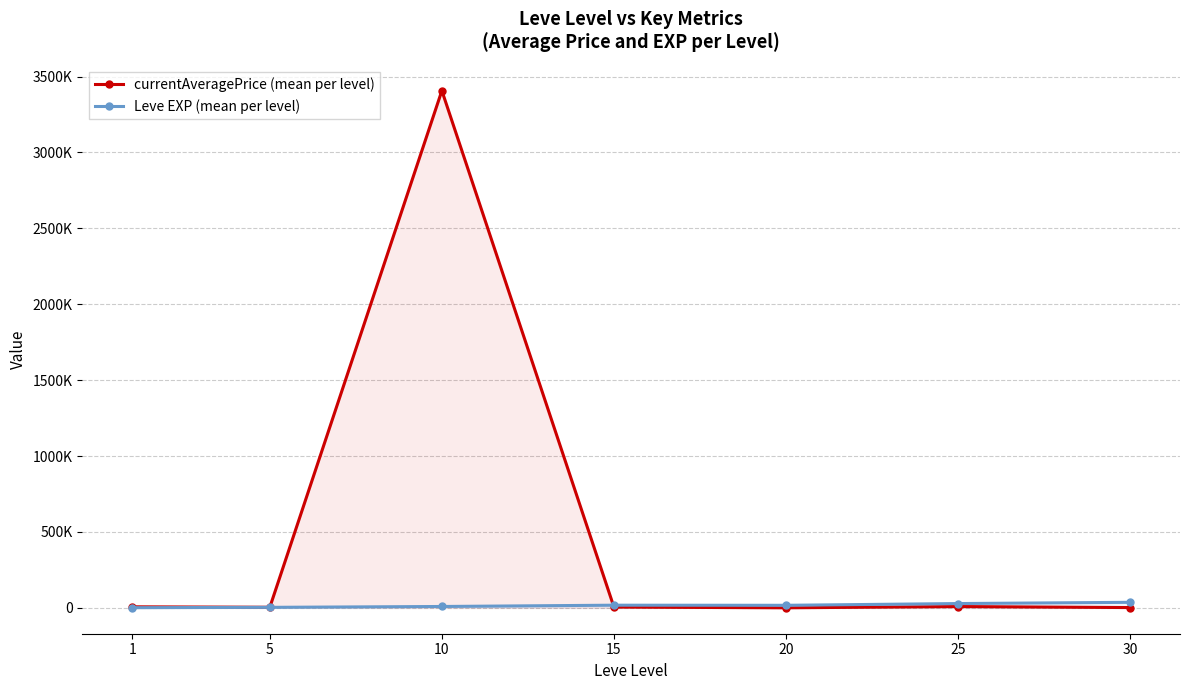

Rank the series at 20 from lowest to highest value.

currentAveragePrice (mean per level), Leve EXP (mean per level)